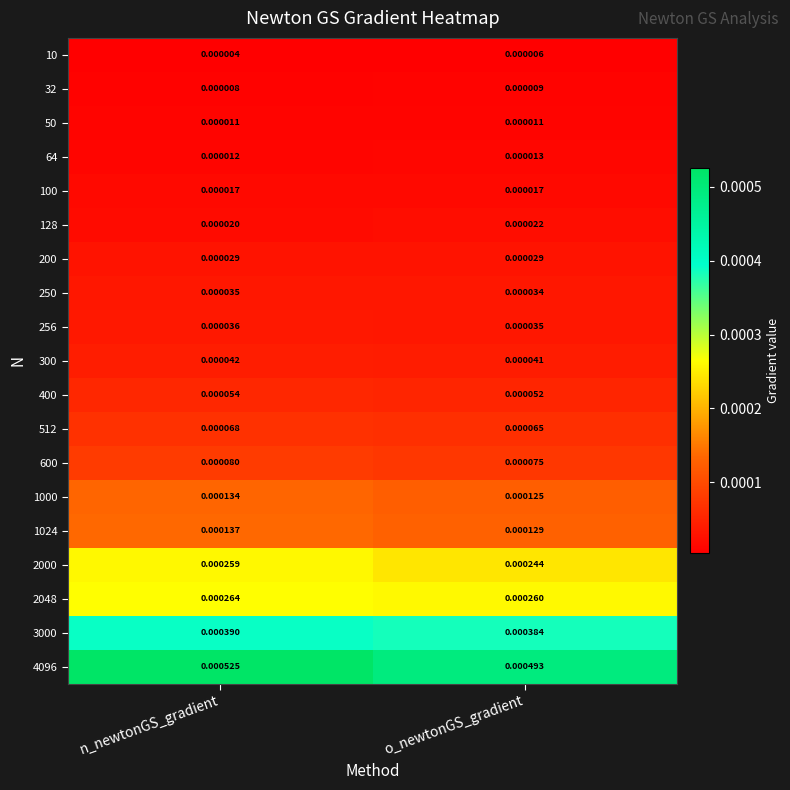

Which label corresponds to the largest value in the chart?

n_newtonGS_gradient